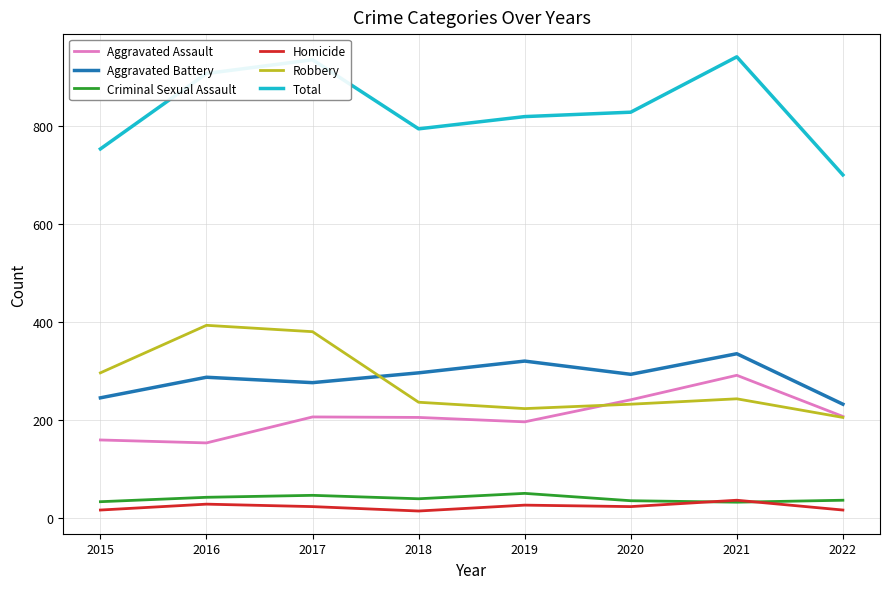

What is the difference between the Robbery values at 2017 and 2019?

157